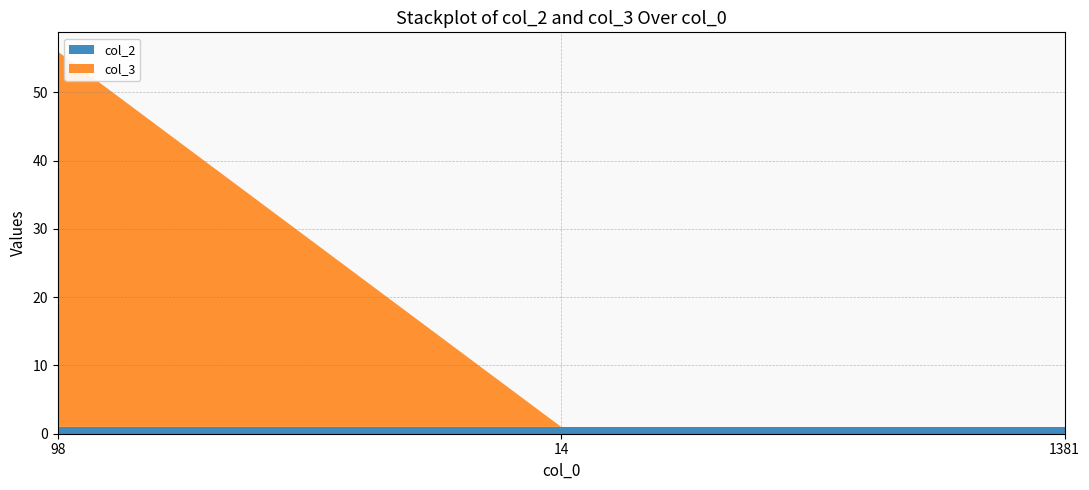

Reading left to right, list all the values displayed in this chart.

col_2: 1	1	1
col_3: 55	0	0